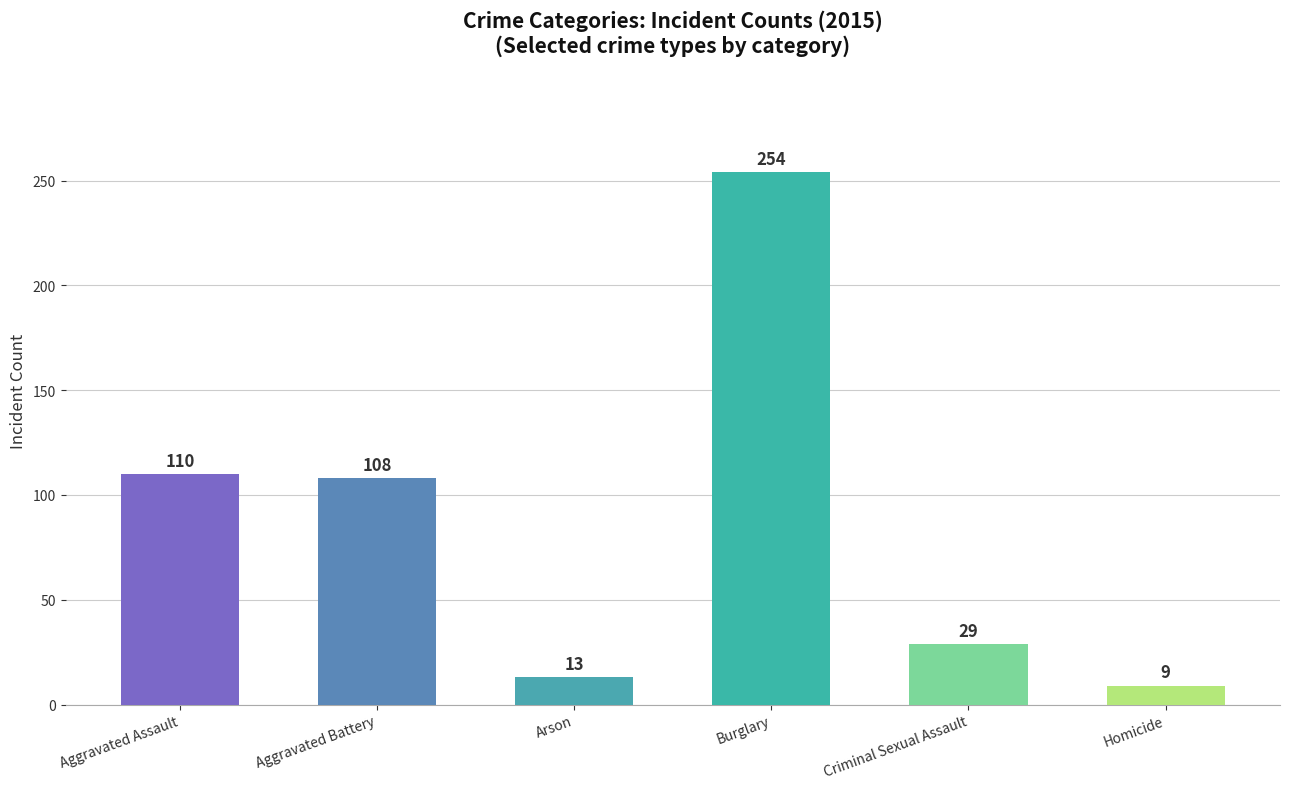

Rank the series by their maximum value, from lowest to highest.

Homicide, Arson, Criminal Sexual Assault, Aggravated Battery, Aggravated Assault, Burglary